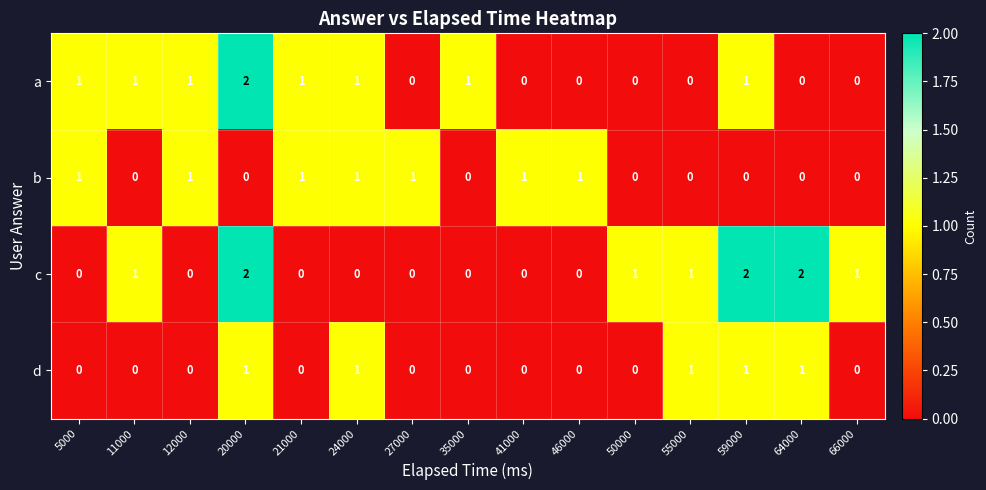

Which series changed the most between 46000 and 64000?

c